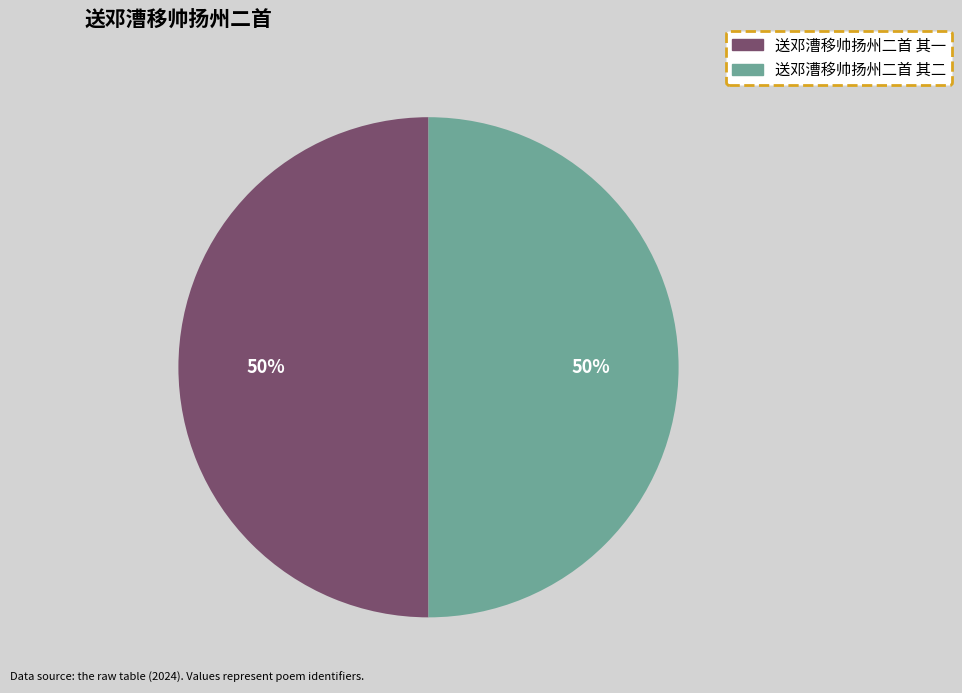

To the nearest percent, what percentage of the pie is 送邓漕移帅扬州二首 其二?

50%